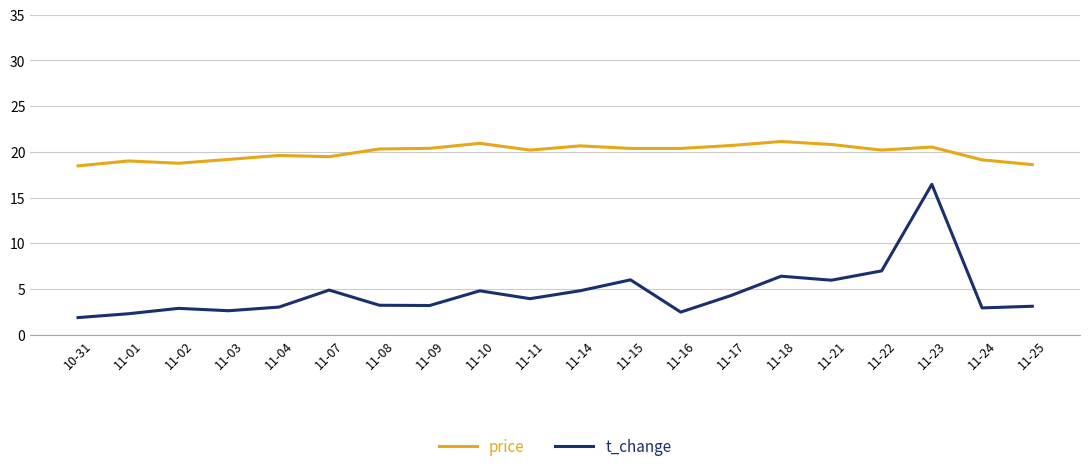

What is the difference between the maximum and minimum values in the price series?

2.7